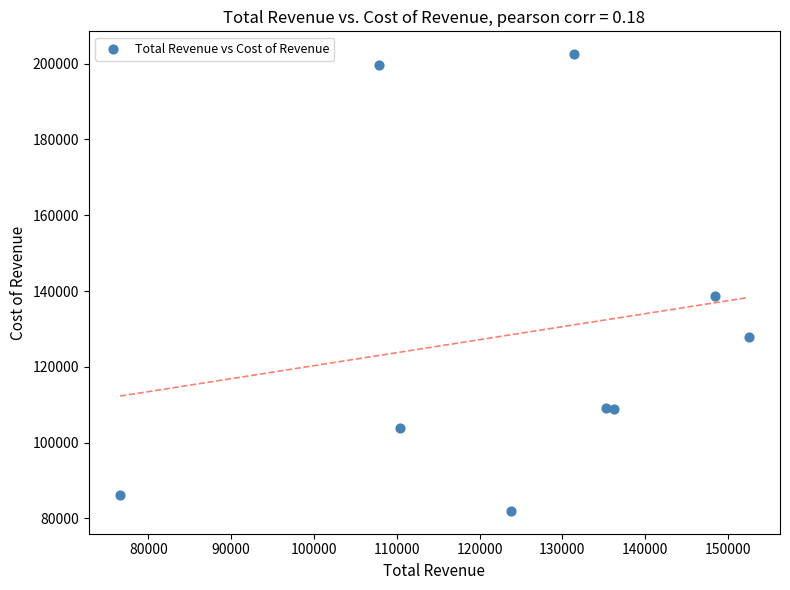

What is the range of X values (max minus min)?

75900